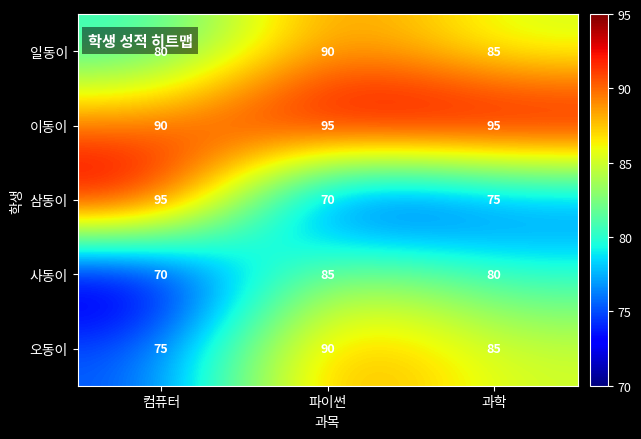

Which series has the largest range (max minus min)?

삼동이